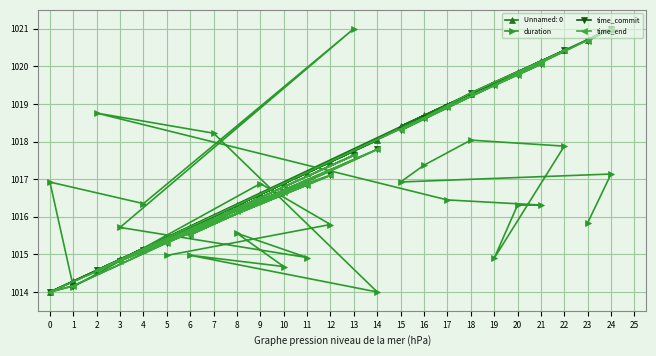

Which series ends up on top after the final intersection of time_commit and time_end?

time_commit